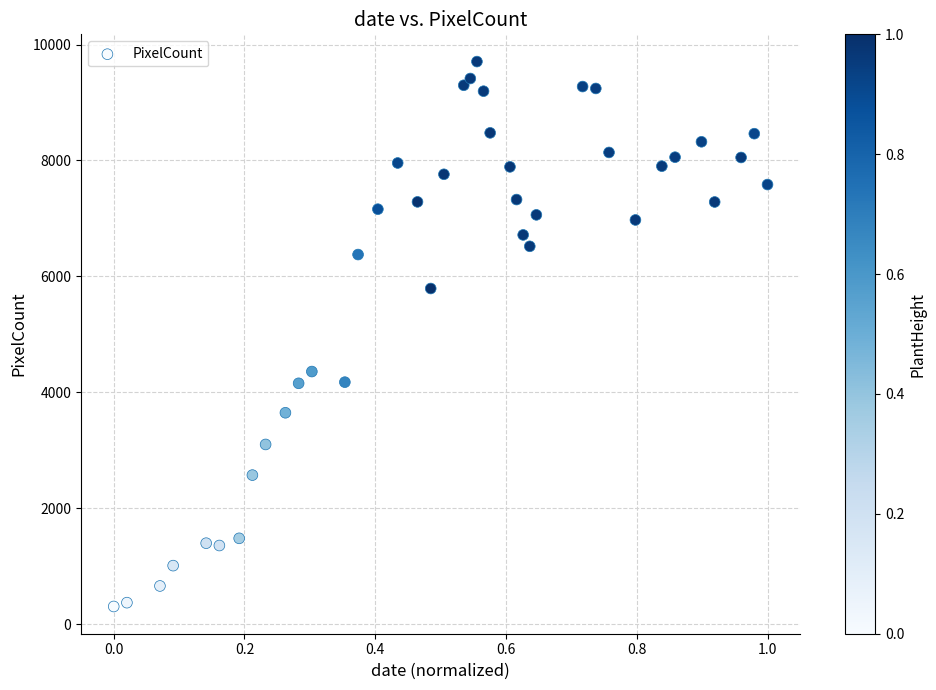

What Y value in the scatter plot is closest to 5004?

4357